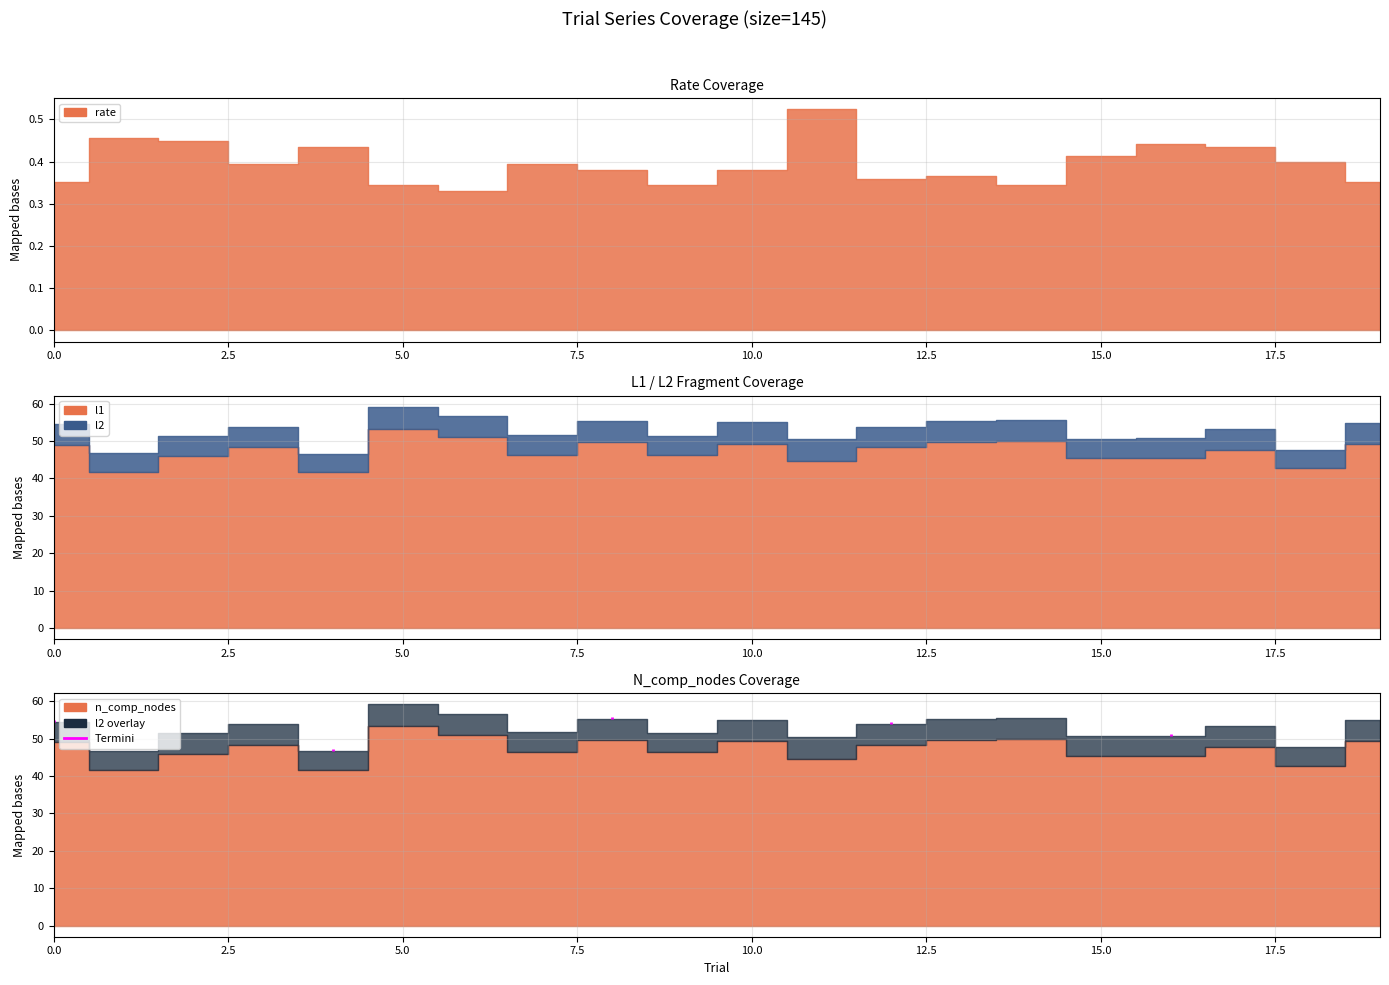

Does the chart display data point markers on the line(s)?

No